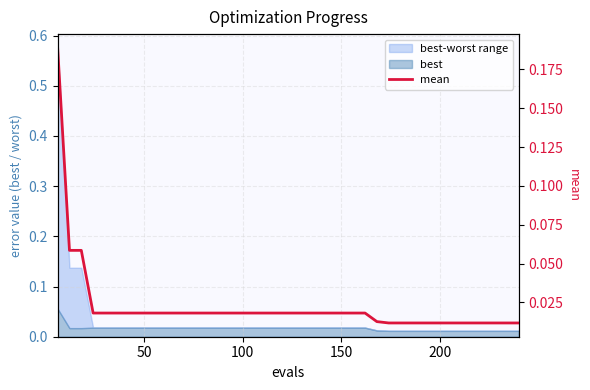

What is the maximum value shown in the chart?

0.2